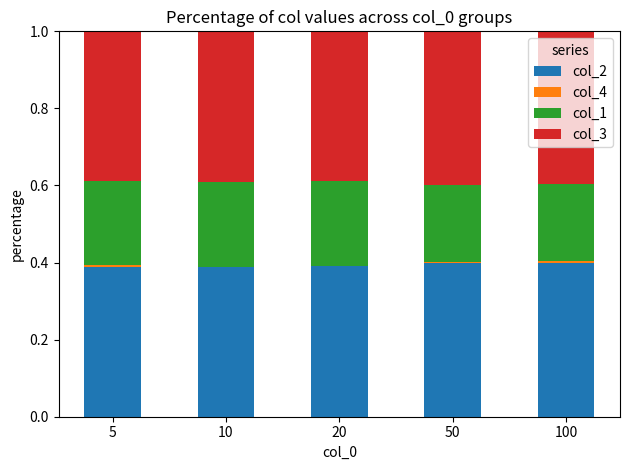

Is it true that col_2 equals 0.4 at 10?

True